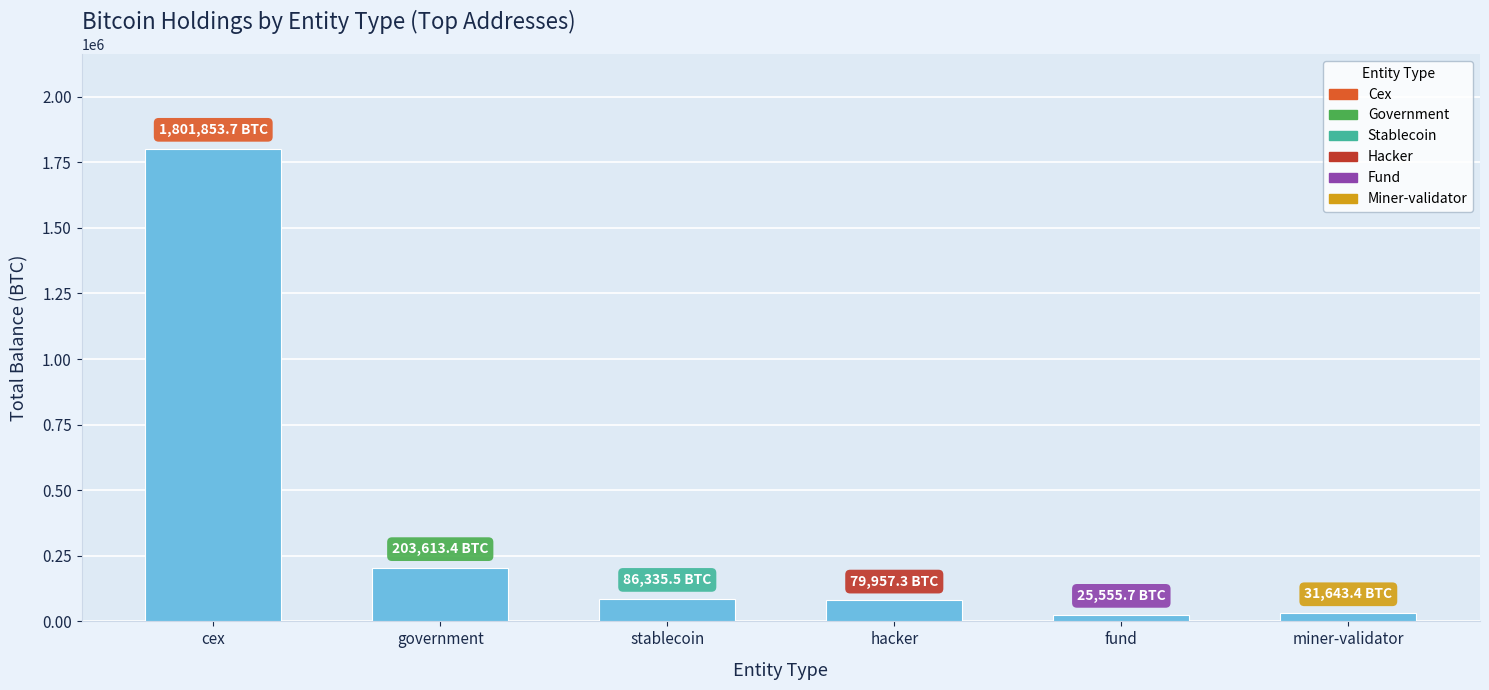

What is the difference between the values at hacker and miner-validator?

48313.9